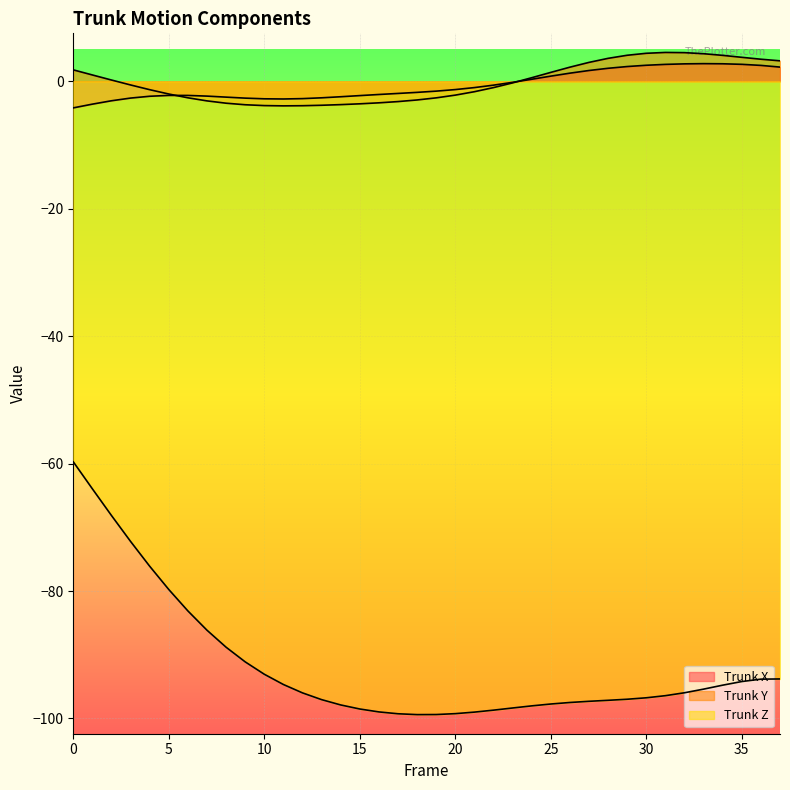

What is the average value of the Trunk Z series?

-91.7